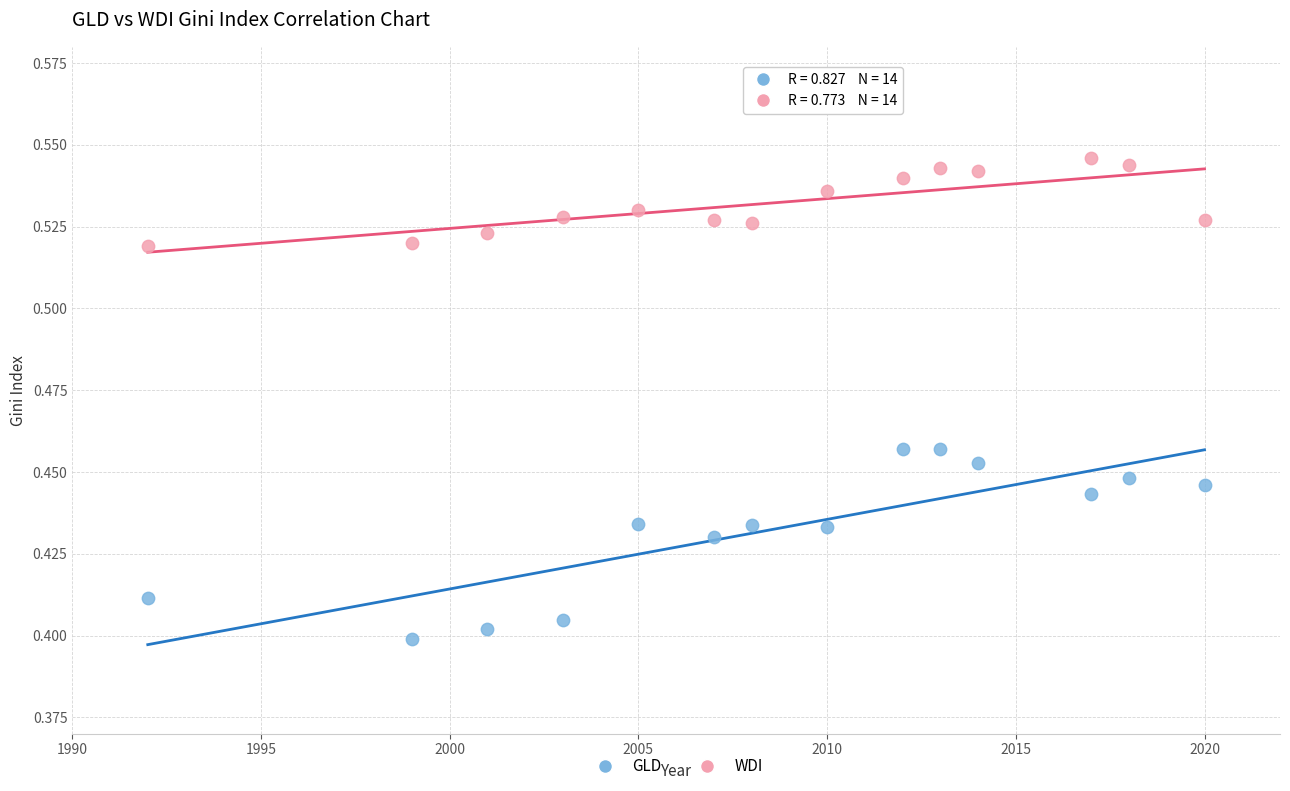

Which series reaches the minimum Y coordinate?

GLD